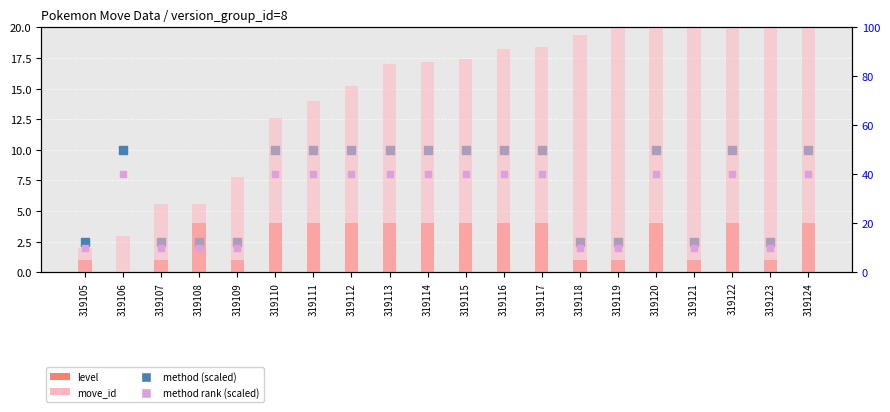

Is the value of level at 319110 greater than the value of method (scaled) at 319124?

No